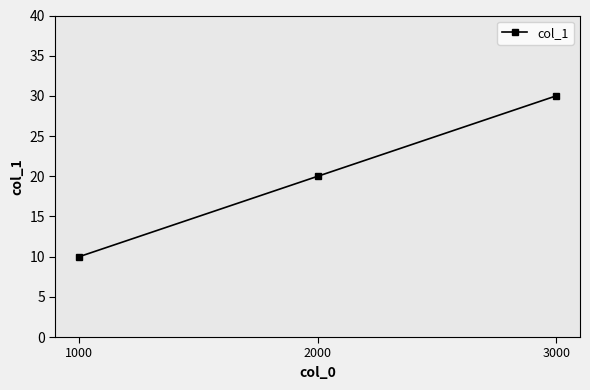

Reading left to right, transcribe all the data shown in this chart.

10	20	30